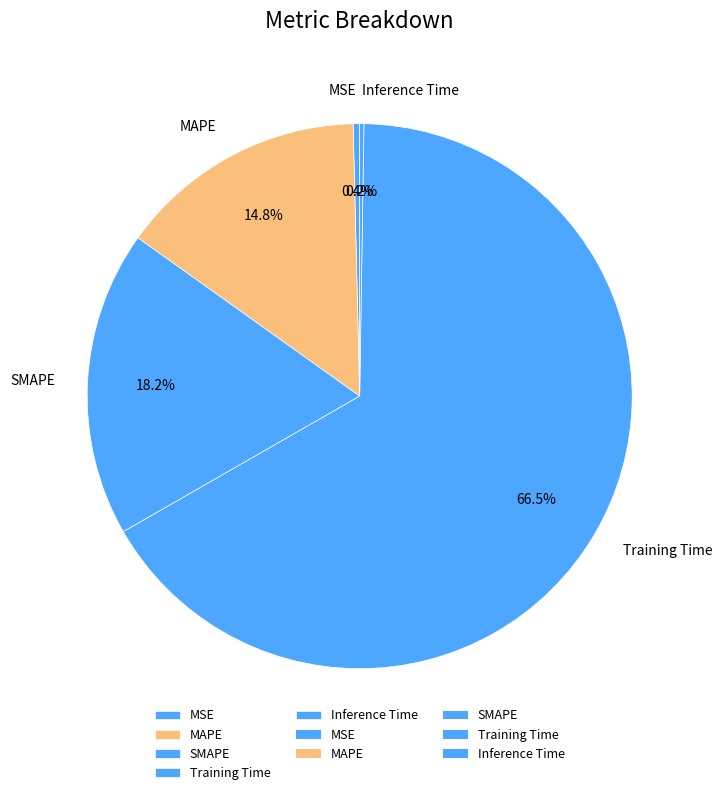

To the nearest percent, what is the average slice percentage?

20%